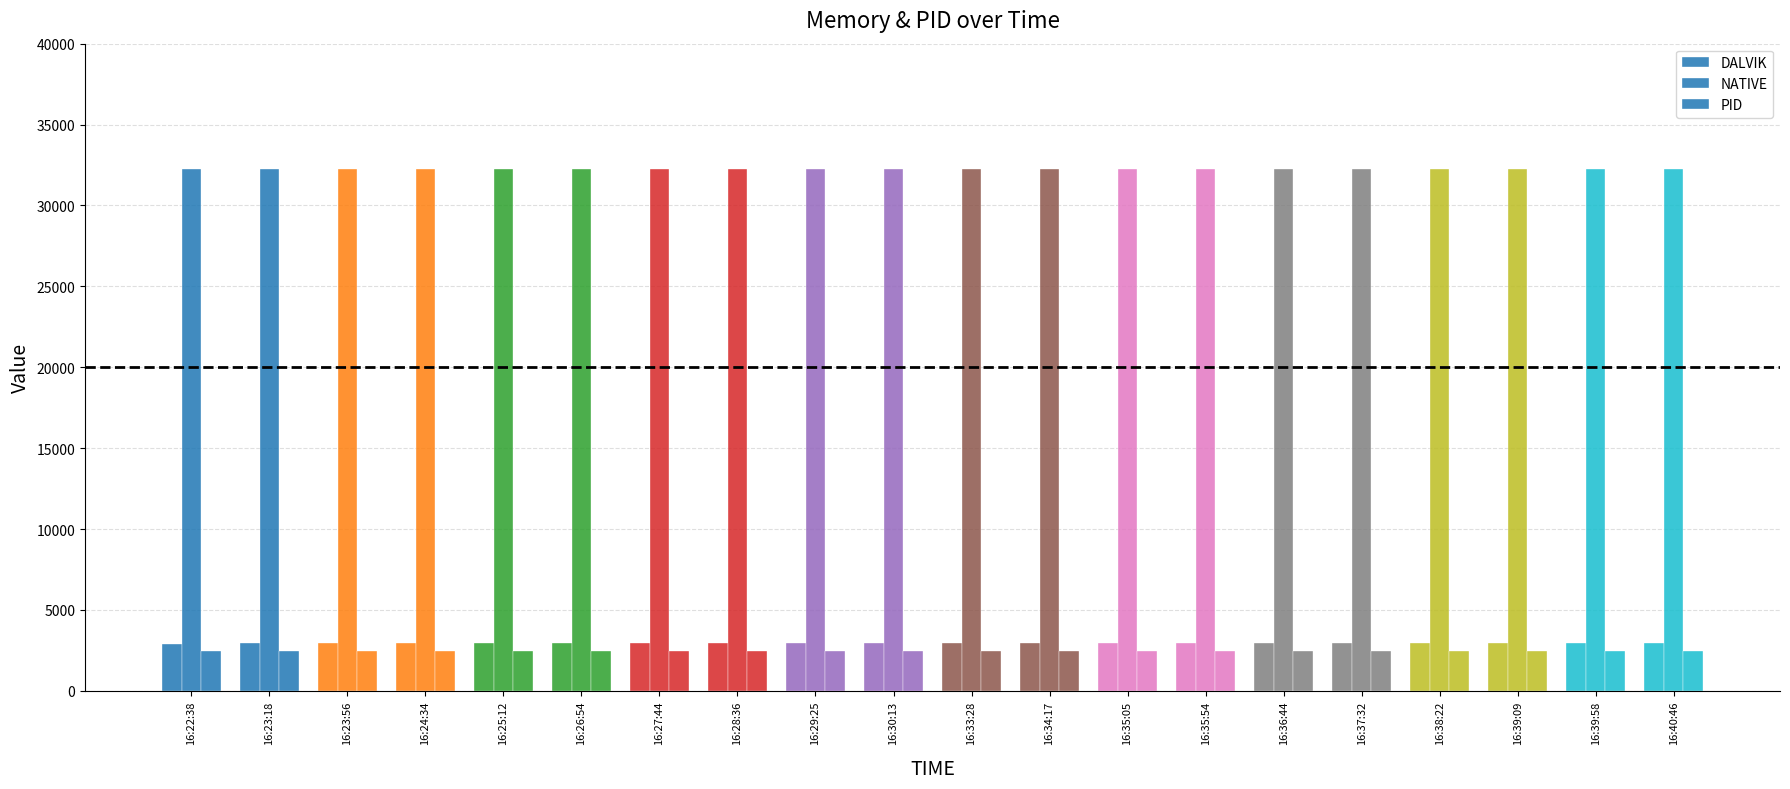

How many categories are shown in the chart?

20